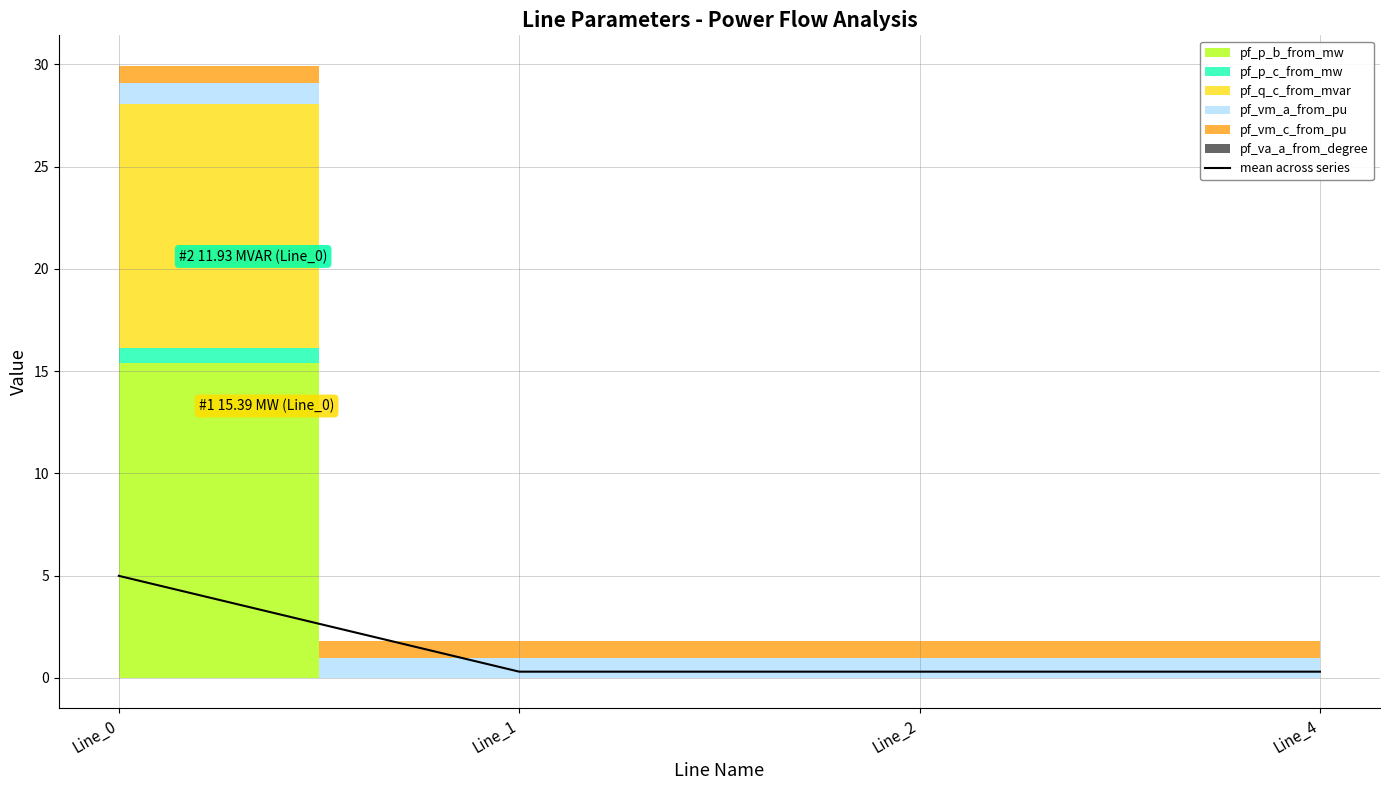

The chart shows a value of 0.1 at Line_2. True or false?

False